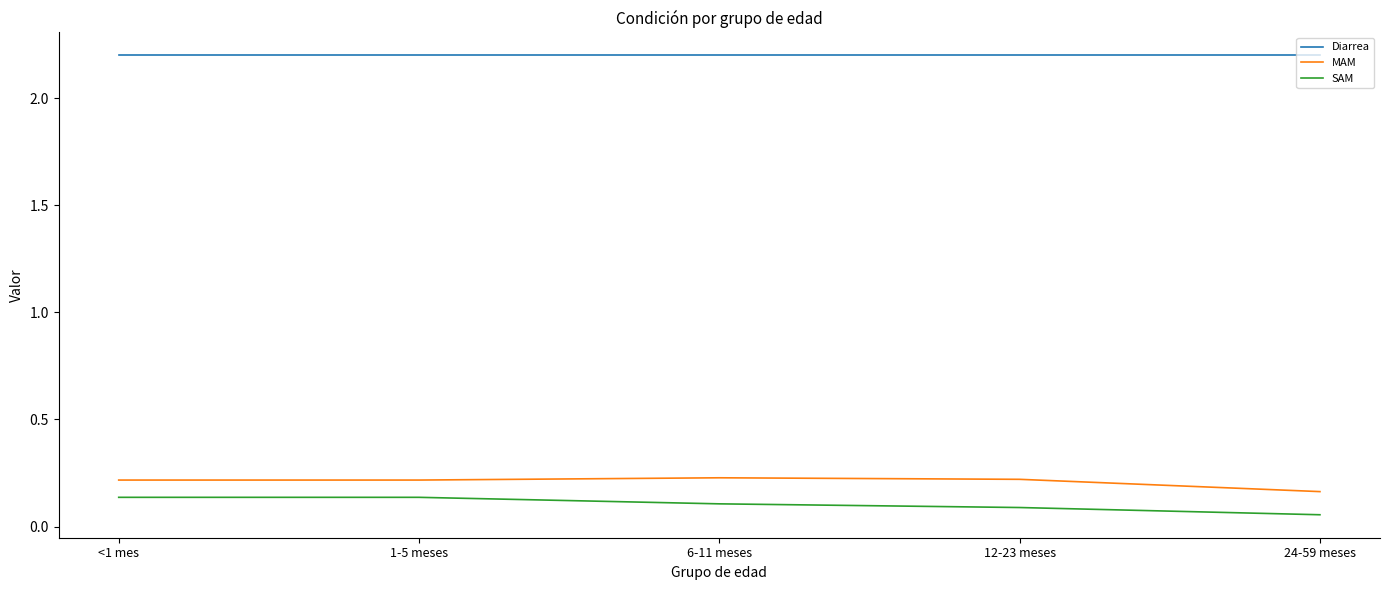

What is the greatest value displayed?

2.2